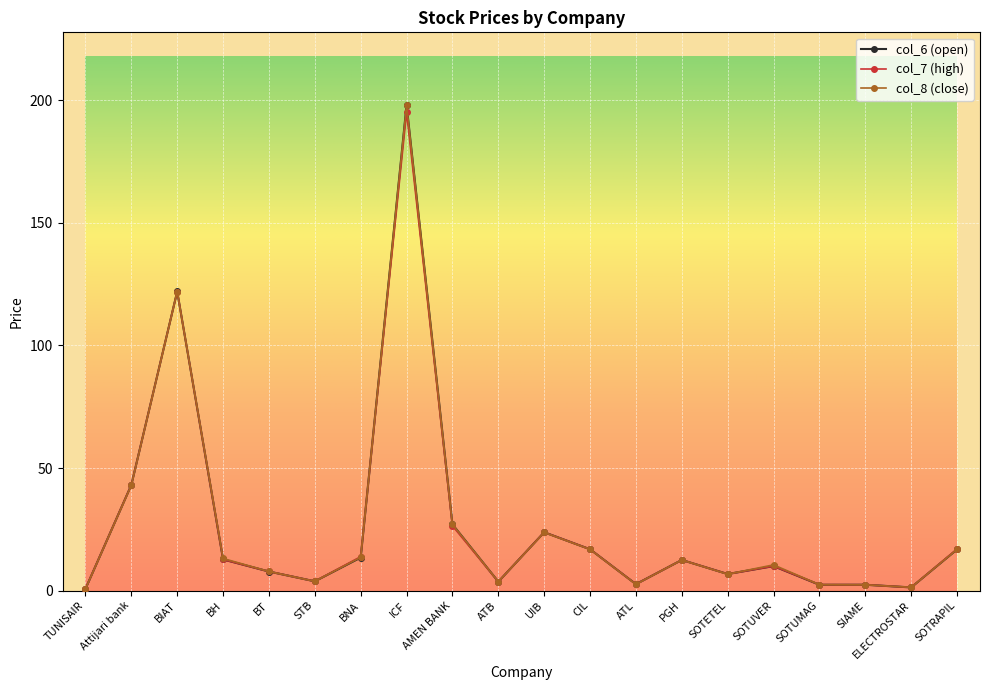

Count the number of categories in the chart.

20